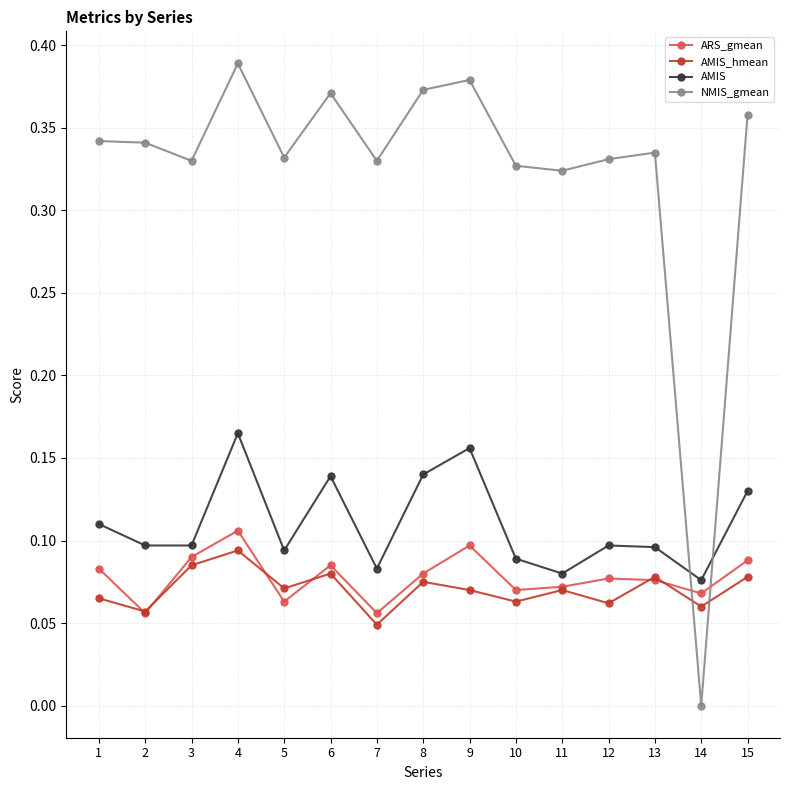

Rank the series at 15 from lowest to highest value.

AMIS_hmean, ARS_gmean, AMIS, NMIS_gmean